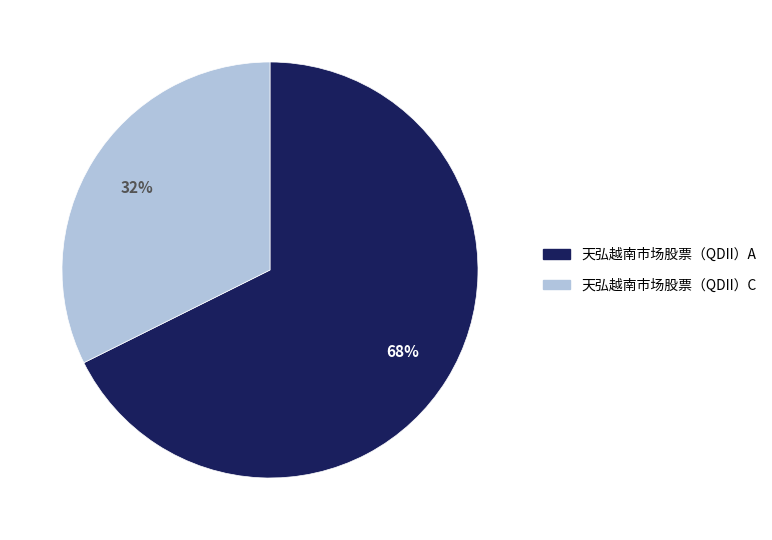

To the nearest percent, what is the combined percentage of 天弘越南市场股票（QDII）A and 天弘越南市场股票（QDII）C?

100%